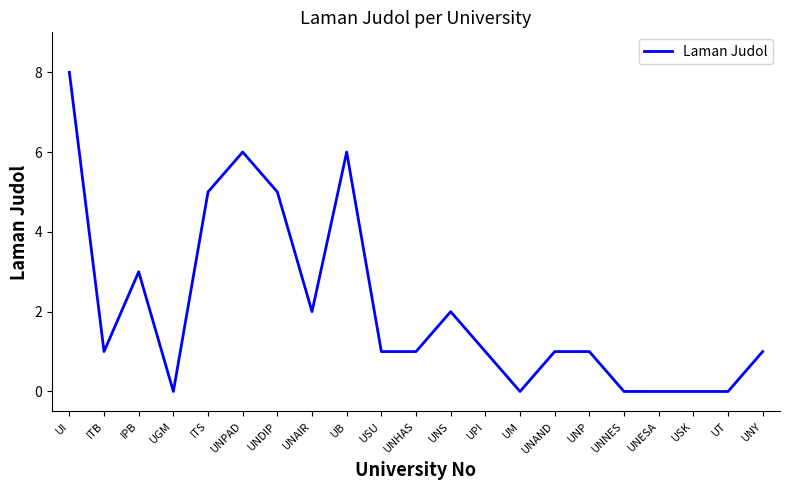

What is the change in value from UNDIP to USK?

-5